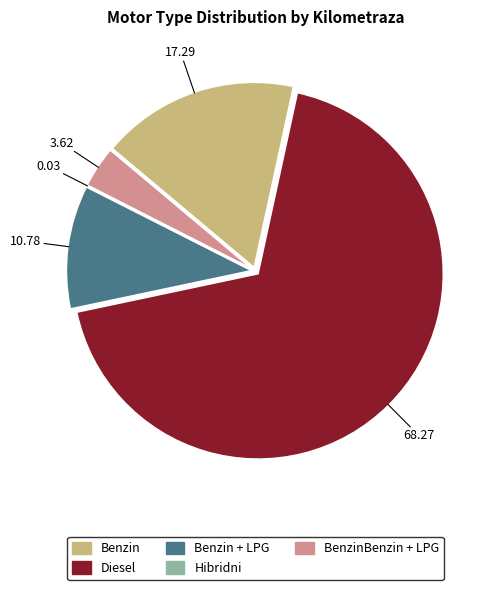

Is there any slice that represents more than half of the pie?

Yes